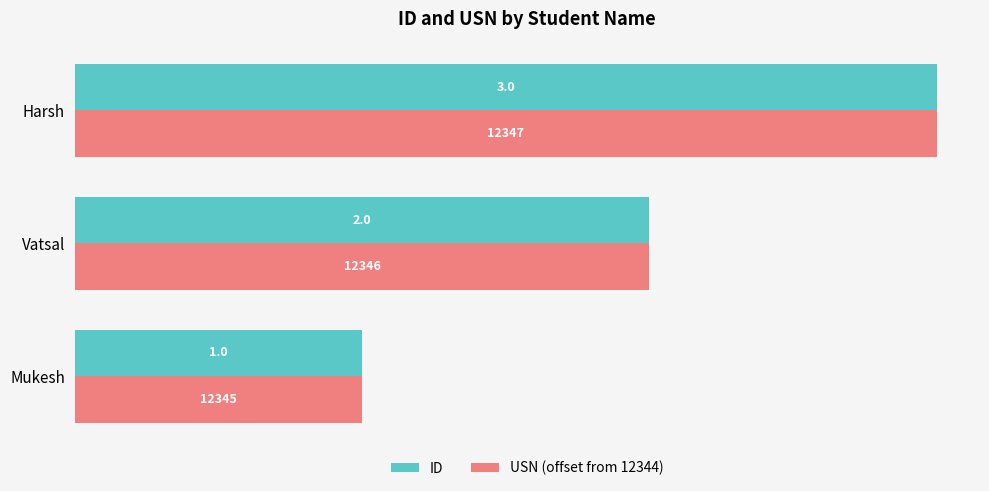

At which category is the sum across all series the highest?

Harsh